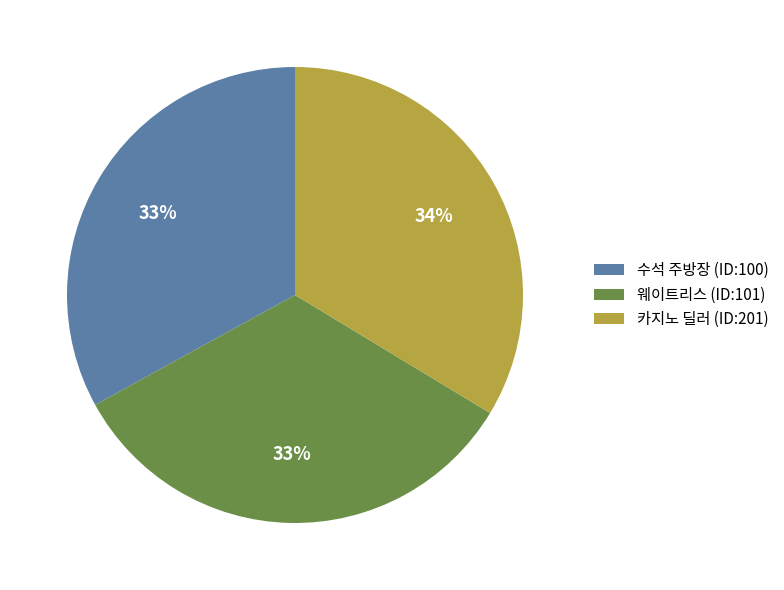

What is the ratio of the value at 수석 주방장 (ID:100) to the value at 카지노 딜러 (ID:201)?

1.0